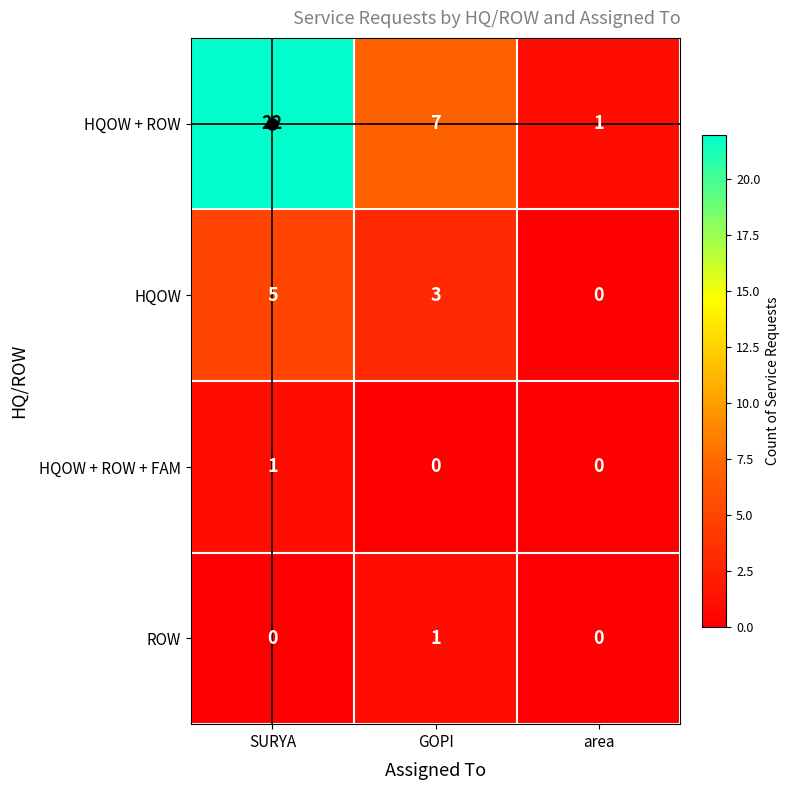

True or false: HQOW + ROW has a value of 1 at area.

True